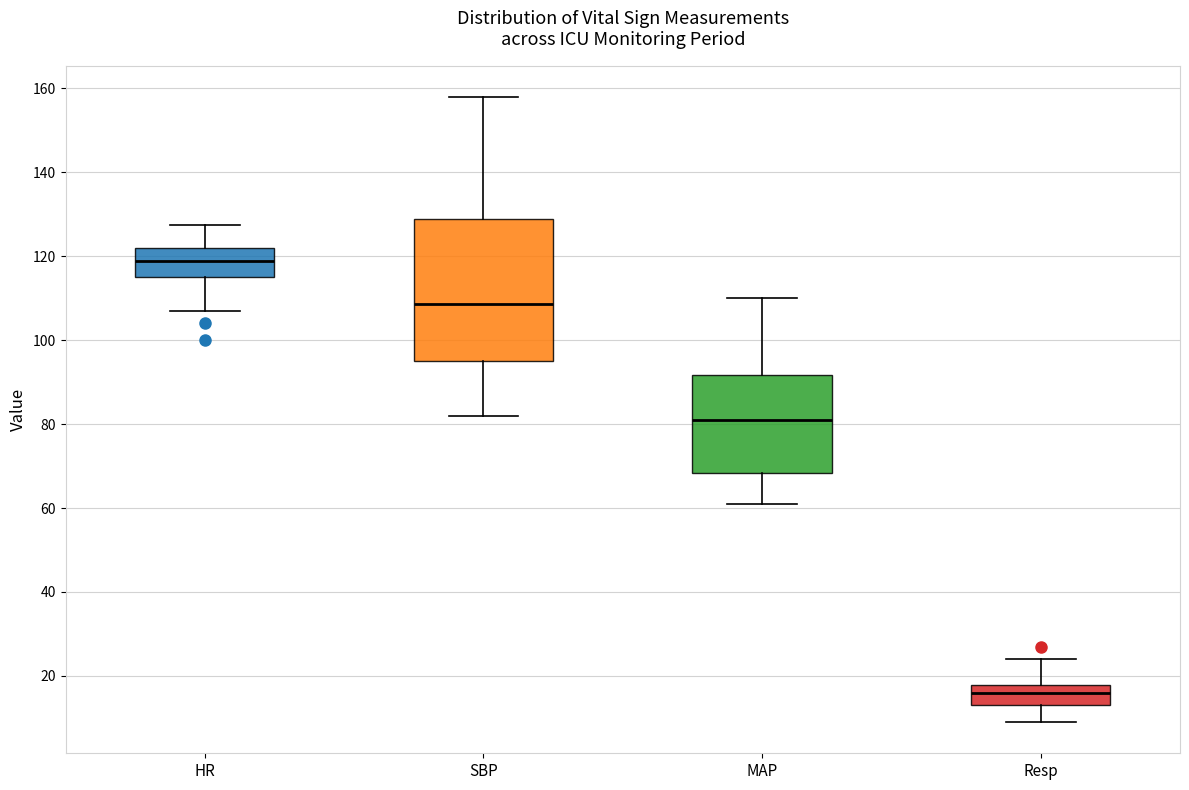

Which box's median line is the highest?

HR